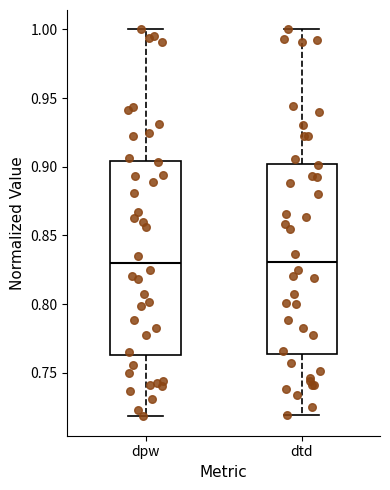

Where does the lower whisker of the box for dtd end on the y-axis? The values are not printed on the chart, so give them approximately, as read against the axis.

0.720